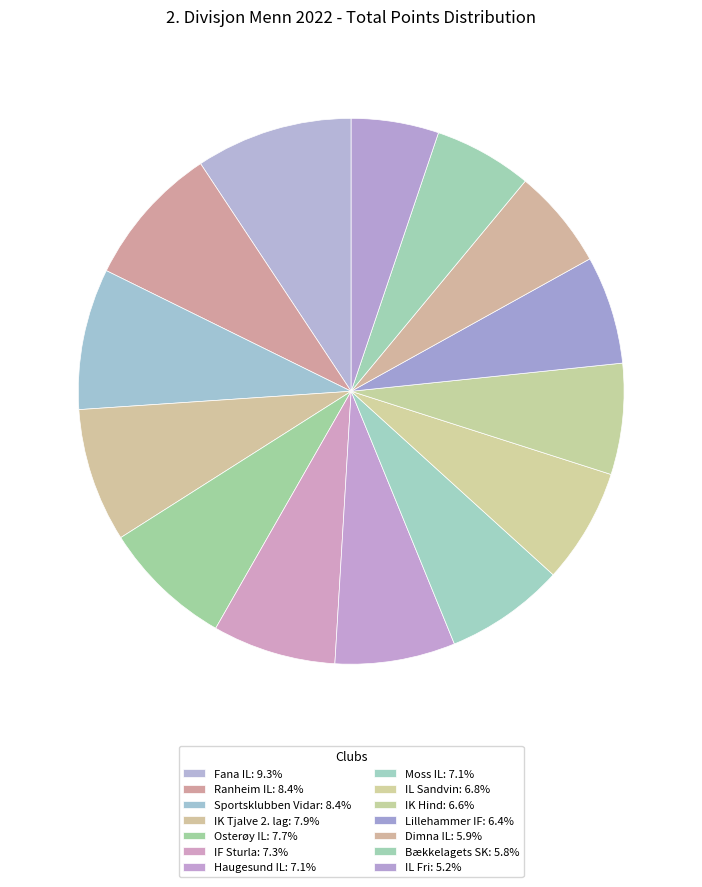

How many slices are in this pie chart?

14